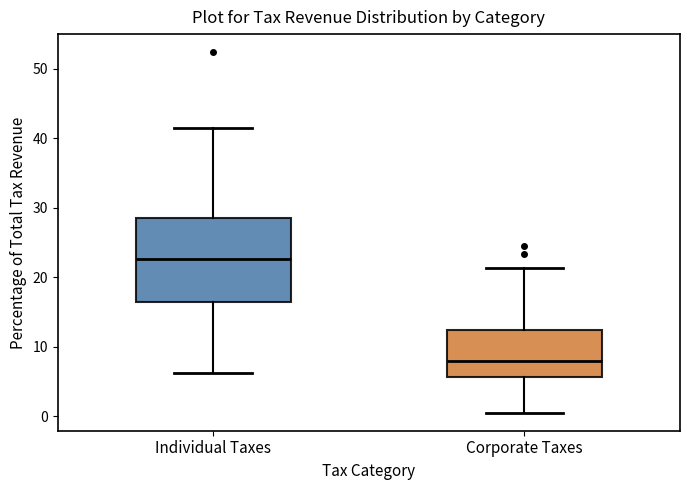

Which box is the tallest, from its lower edge to its upper edge?

Individual Taxes